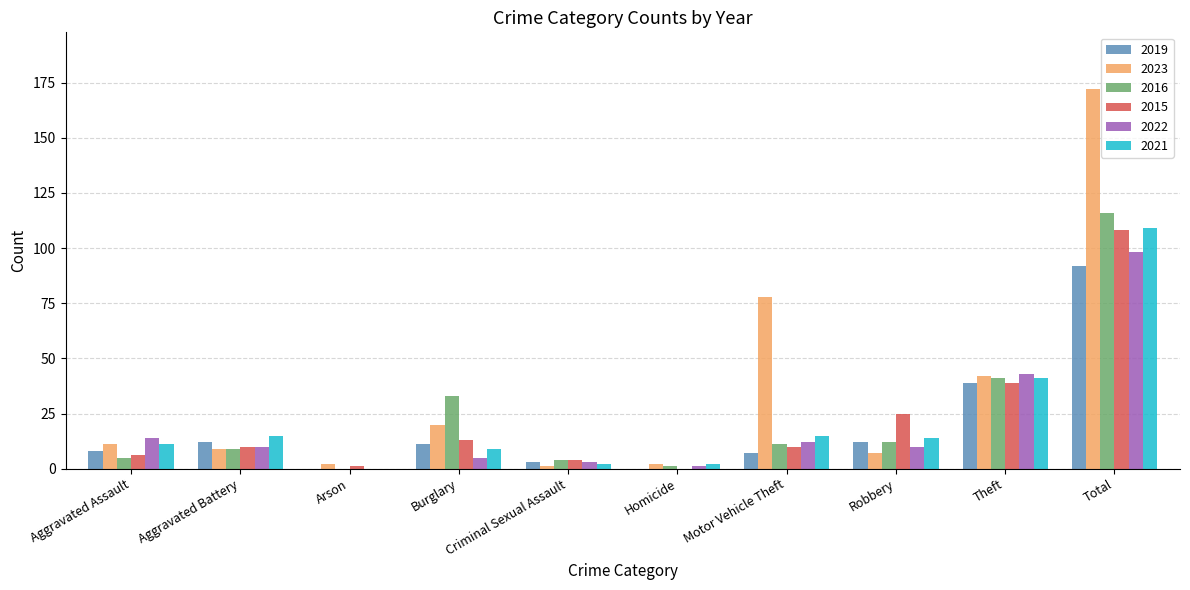

The 2023 series shows 65 at Theft. True or false?

False